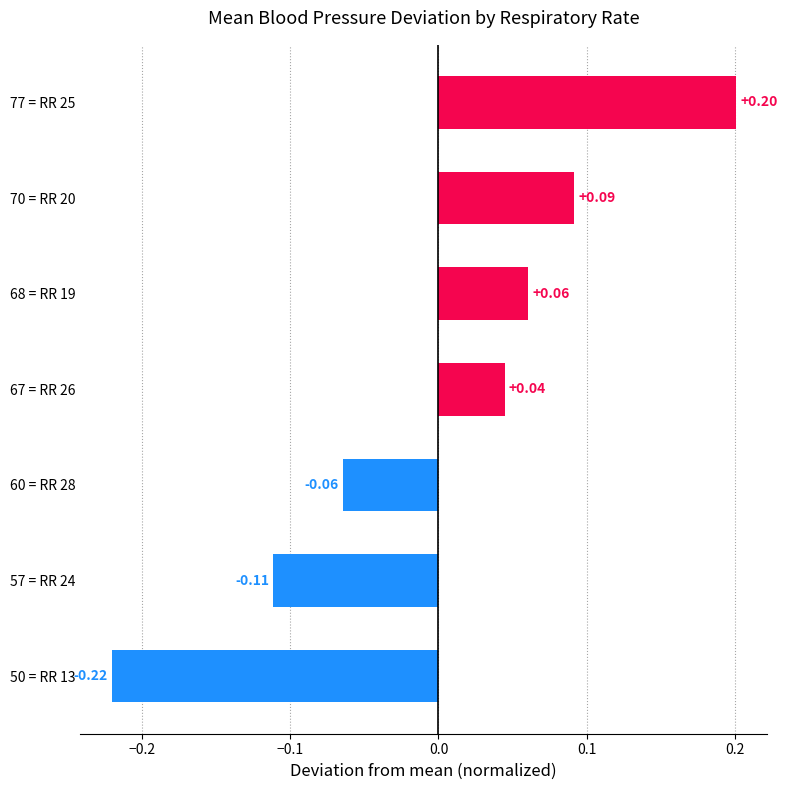

Rank the categories by value from lowest to highest.

50 = RR 13, 57 = RR 24, 60 = RR 28, 67 = RR 26, 68 = RR 19, 70 = RR 20, 77 = RR 25